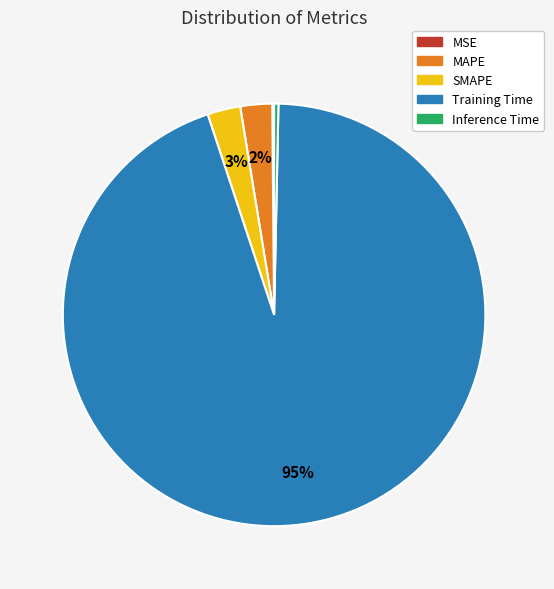

Combined, do MAPE and Training Time account for over 50%?

Yes